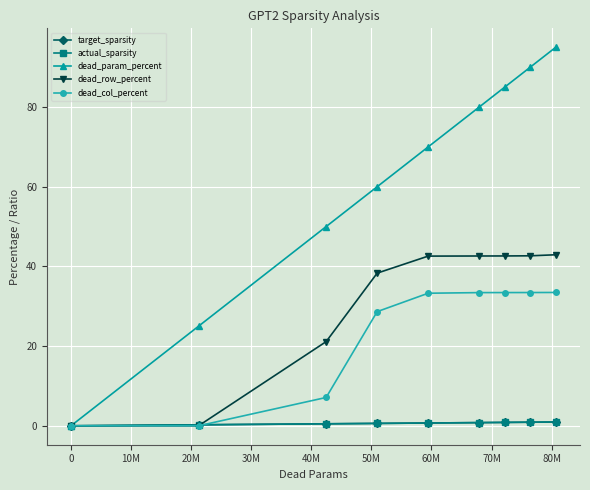

At how many categories does at least one series exceed 32?

7